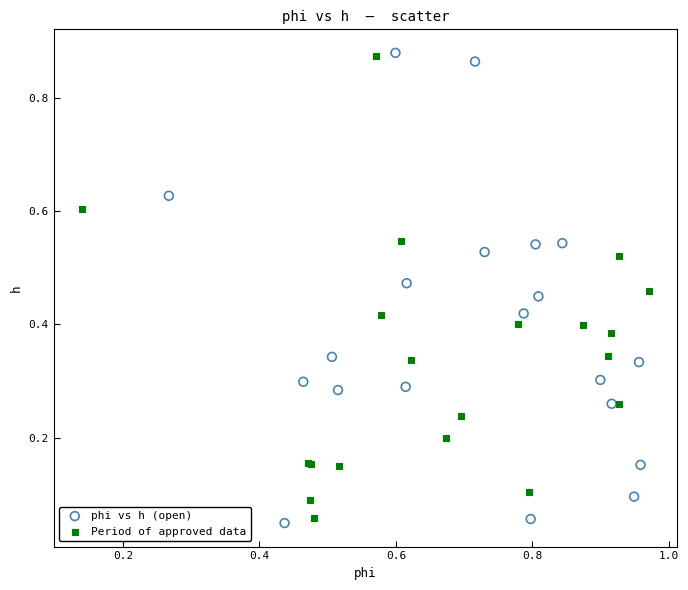

Which series has the largest Y range (max minus min)?

phi vs h (open)